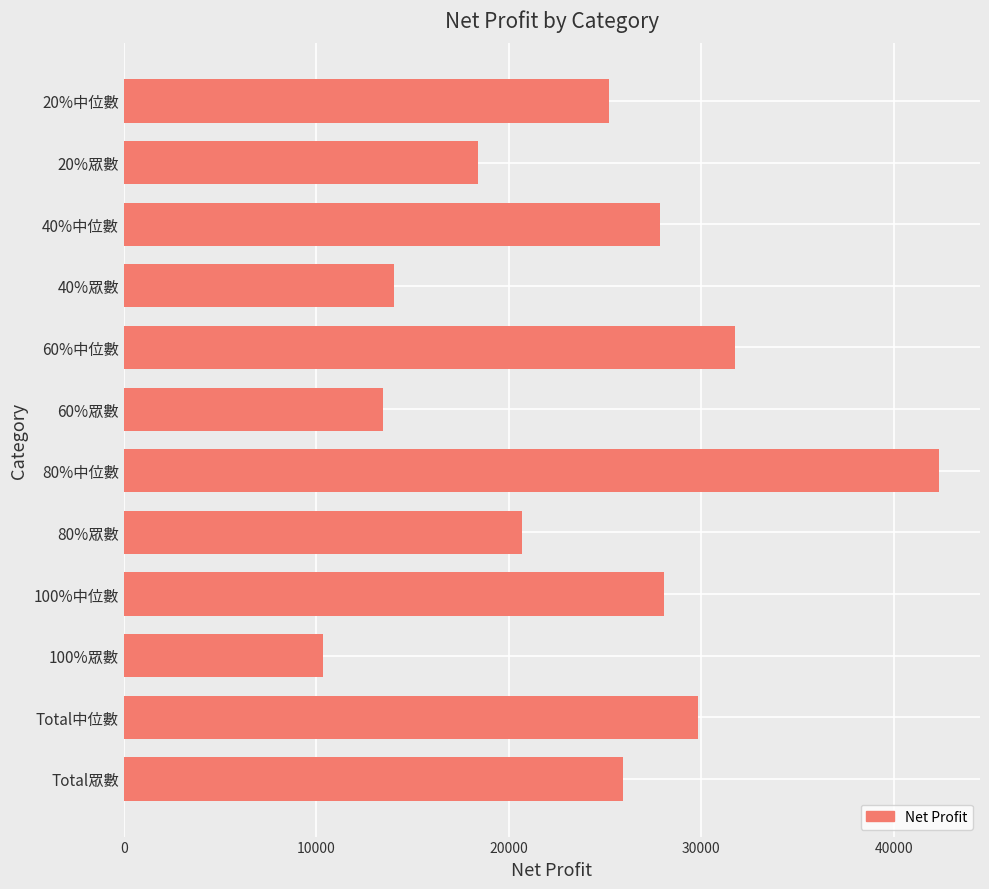

What is the average value?

23990.0